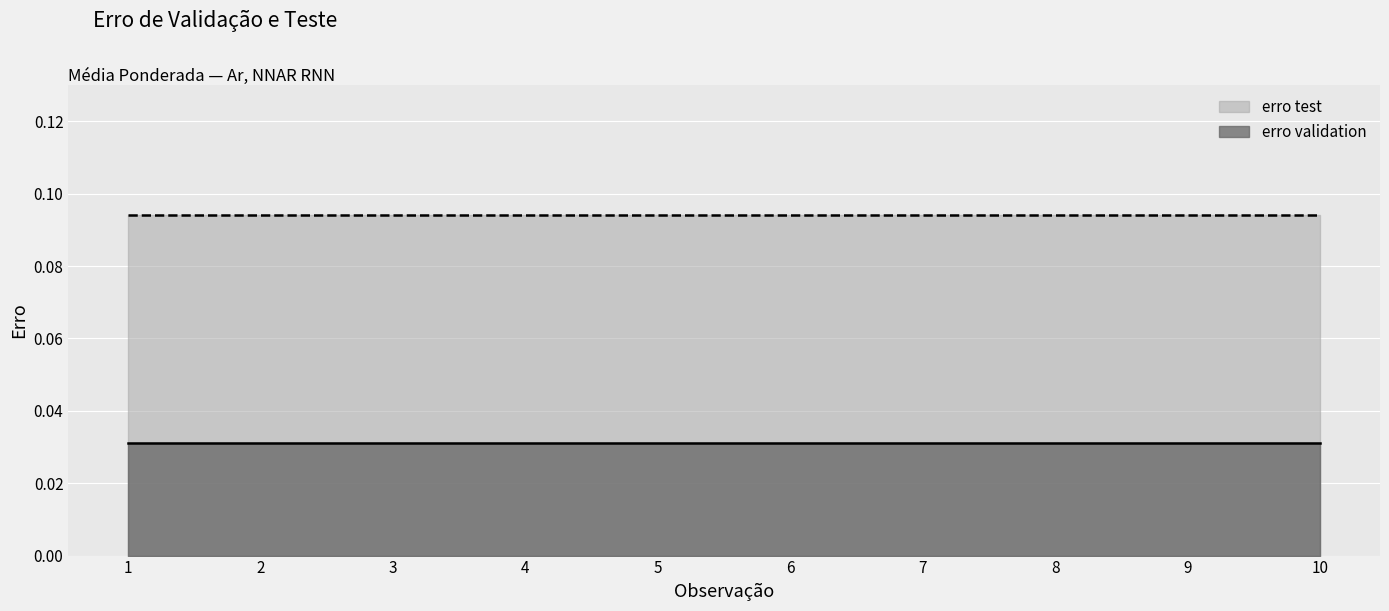

Which label corresponds to the largest value in the chart?

1